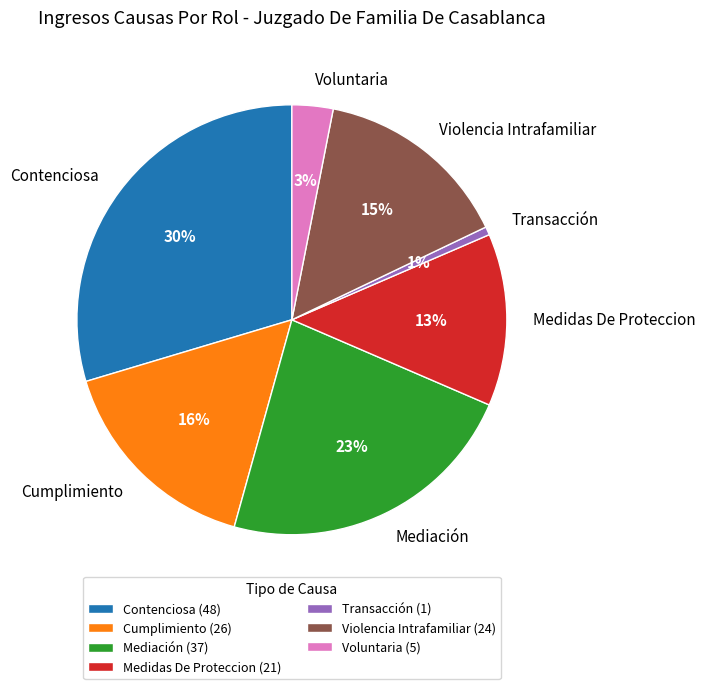

Do Transacción and Voluntaria together represent more than half of the pie?

No